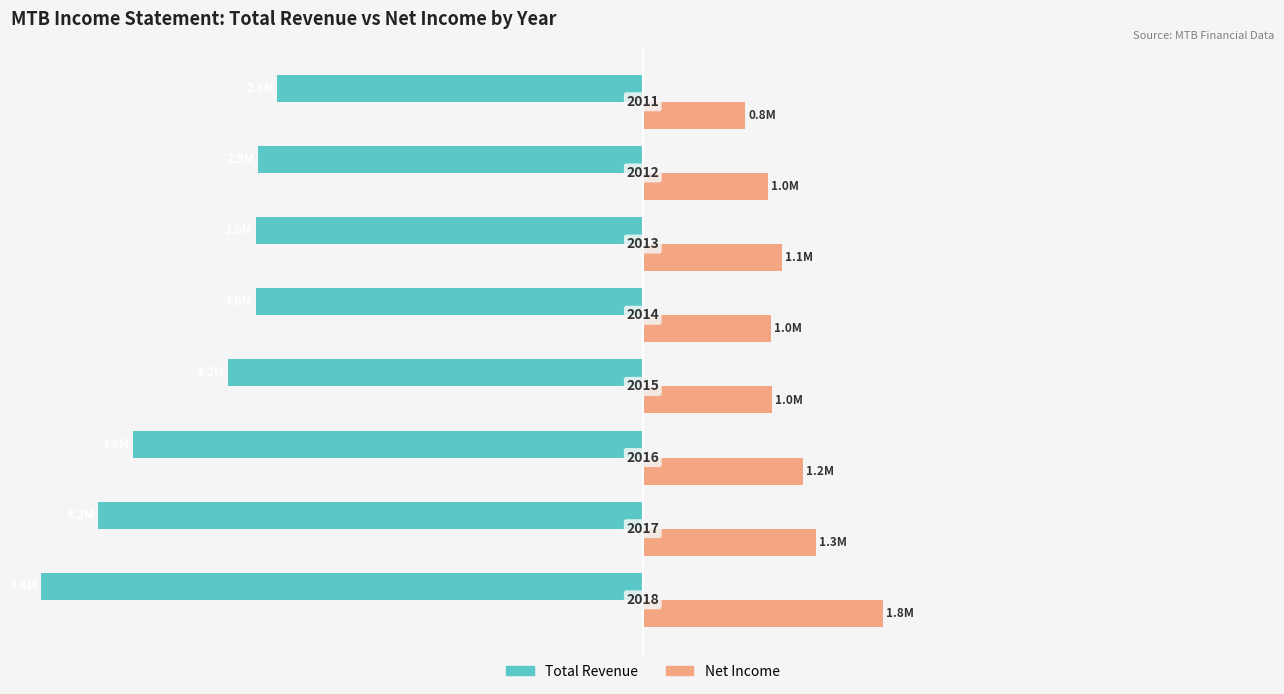

What are all the series names shown in the legend?

Total Revenue, Net Income